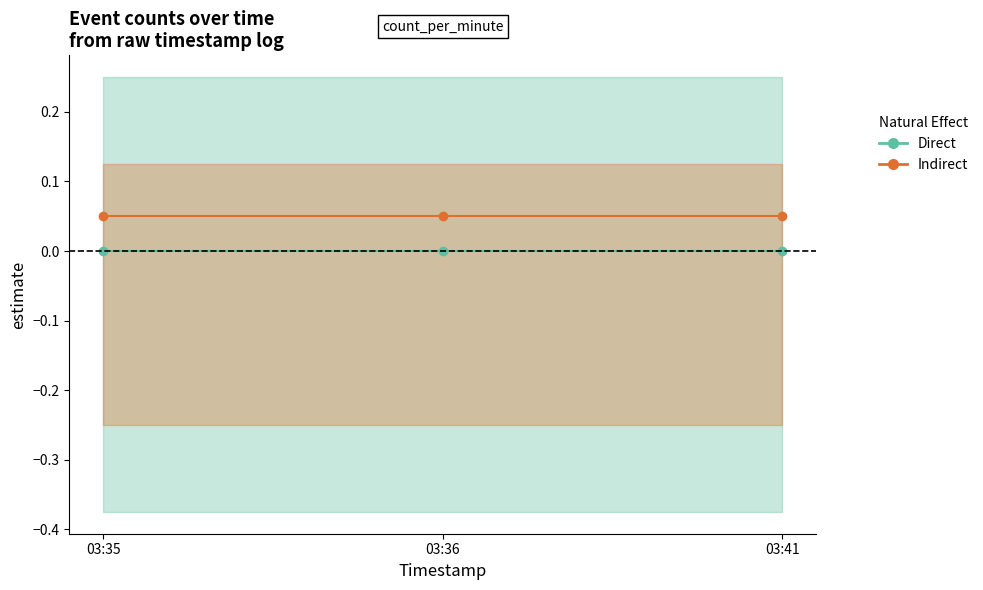

Does the chart display data point markers on the line(s)?

Yes